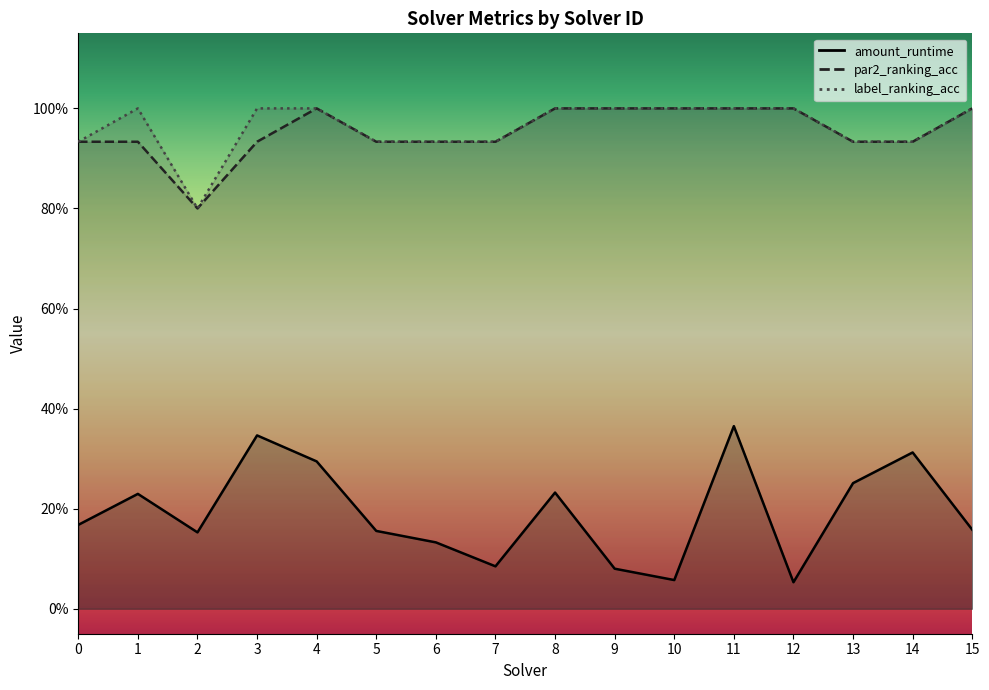

Rank the categories by par2_ranking_acc value from highest to lowest.

4, 8, 9, 10, 11, 12, 15, 0, 1, 3, 5, 6, 7, 13, 14, 2